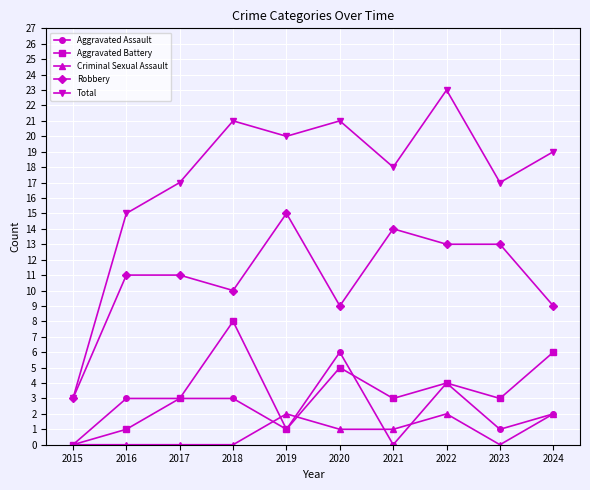

True or false: Criminal Sexual Assault and Total cross at least once.

False